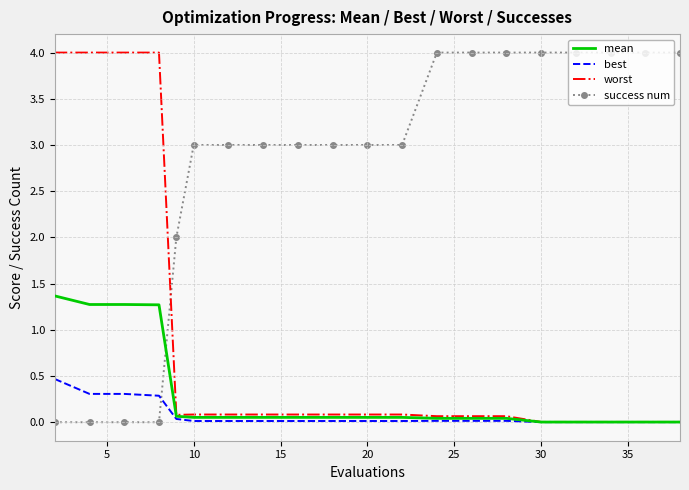

Which series has the largest total across all categories?

success num